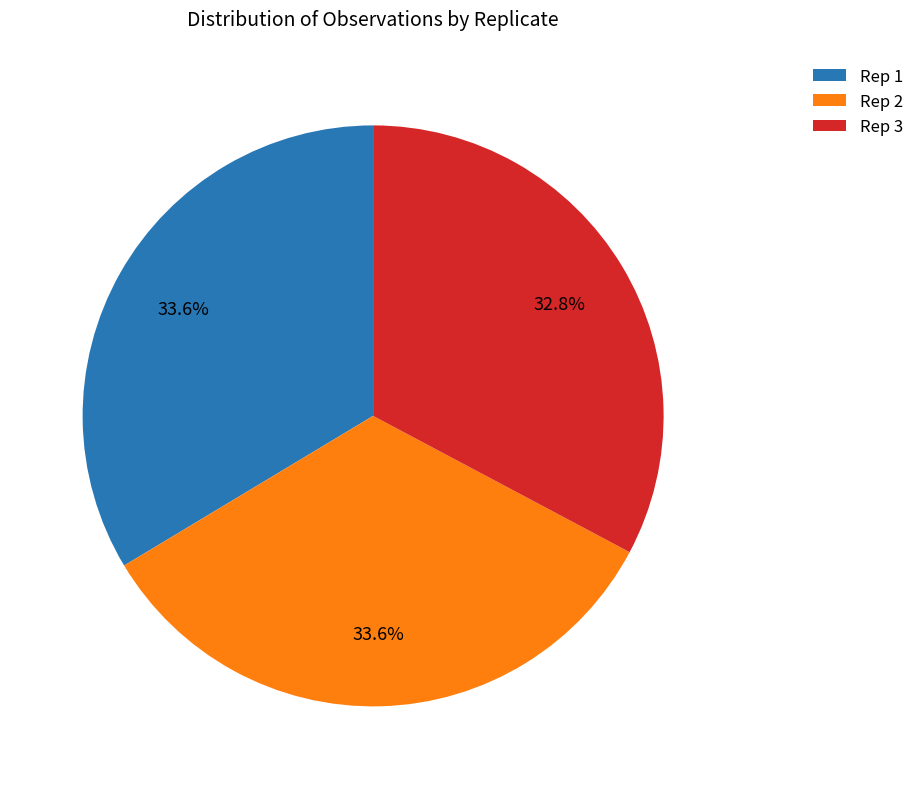

Is it true that Rep 1 is 28% of the pie?

False